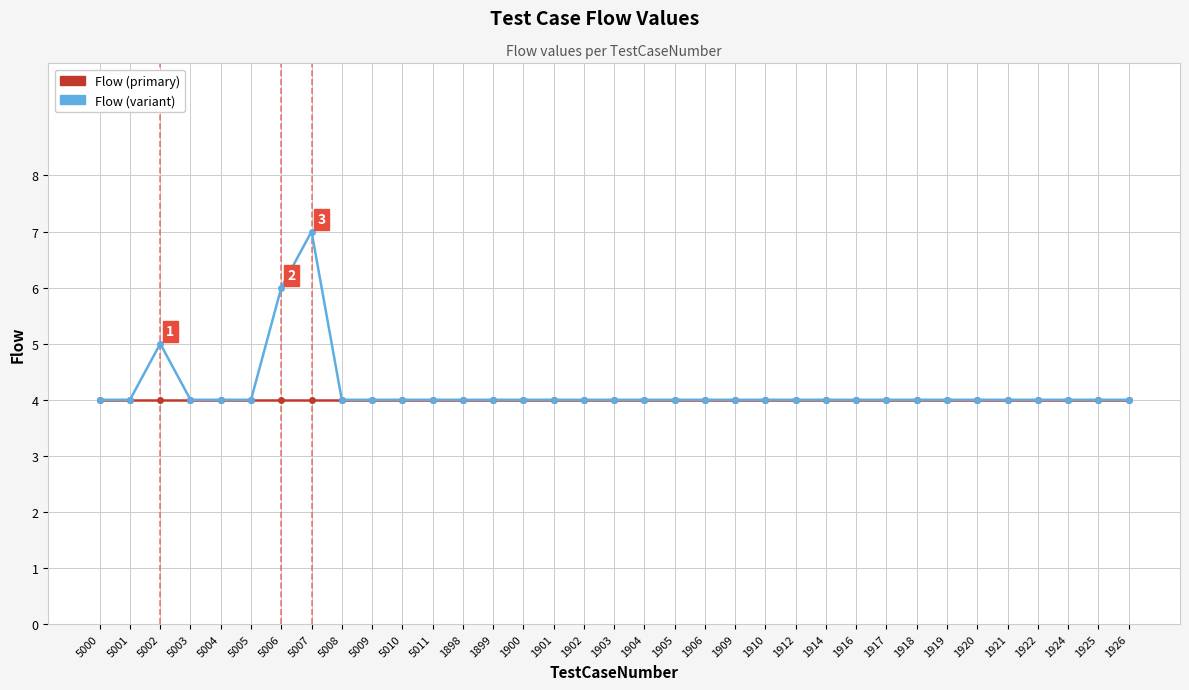

What is the total value across all series at 1902?

8